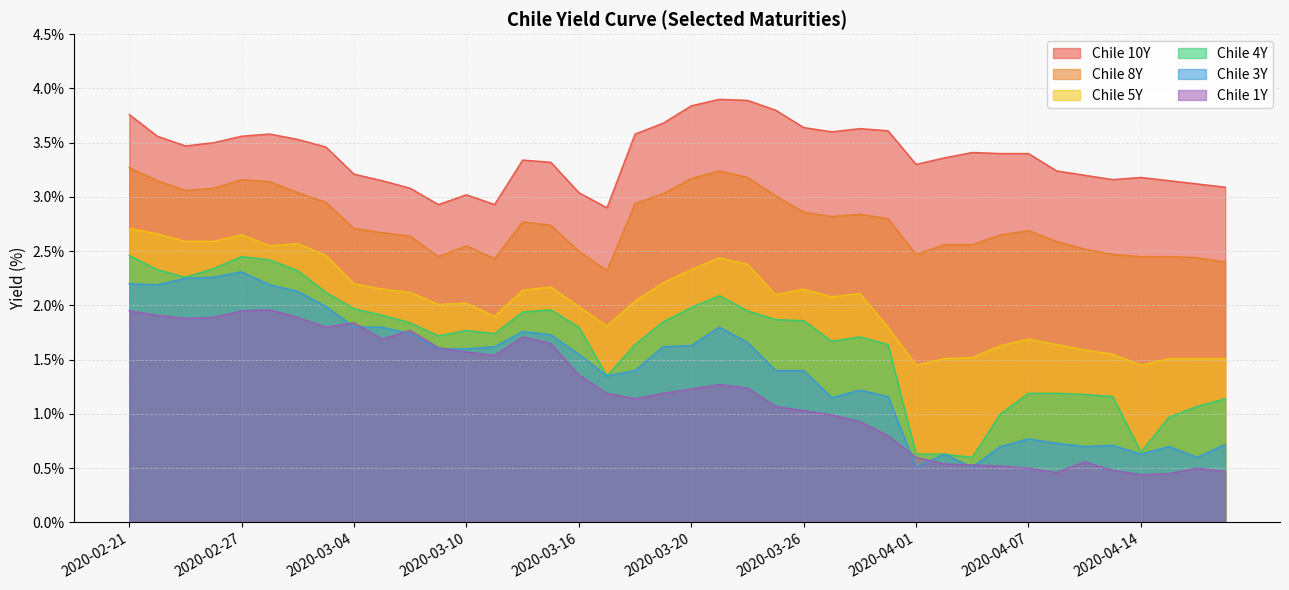

What is the value of the Chile 4Y point at the 17th from the left?

1.8